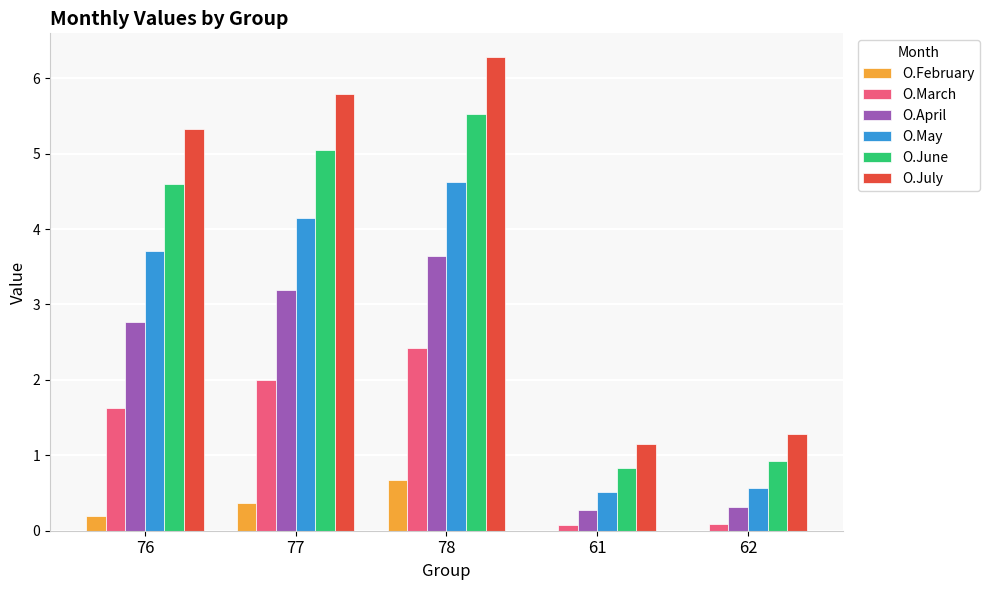

What is the average value of the O.February series?

0.2